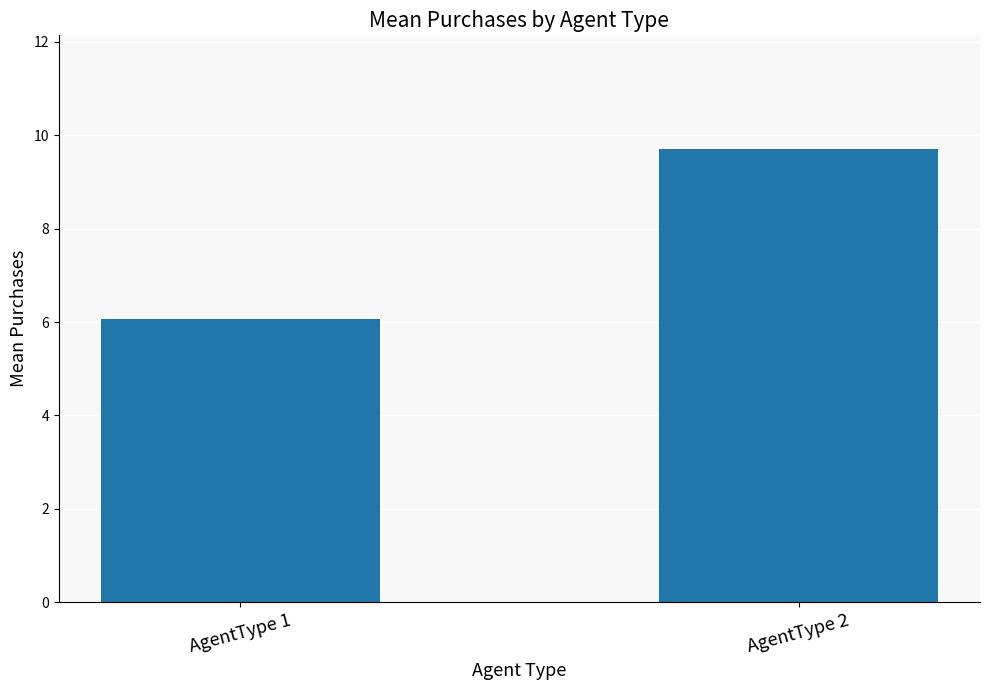

Reading left to right, extract all data points from this chart.

AgentType 1=6.1	AgentType 2=9.7